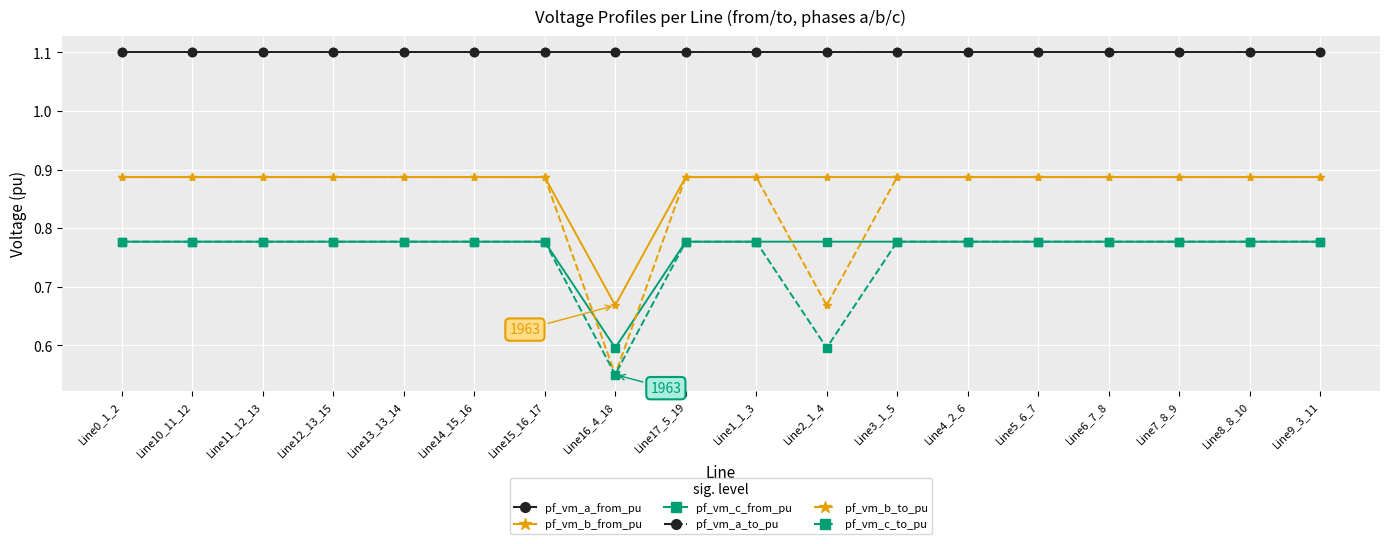

At which category does pf_vm_b_to_pu reach its first local peak?

Line13_13_14